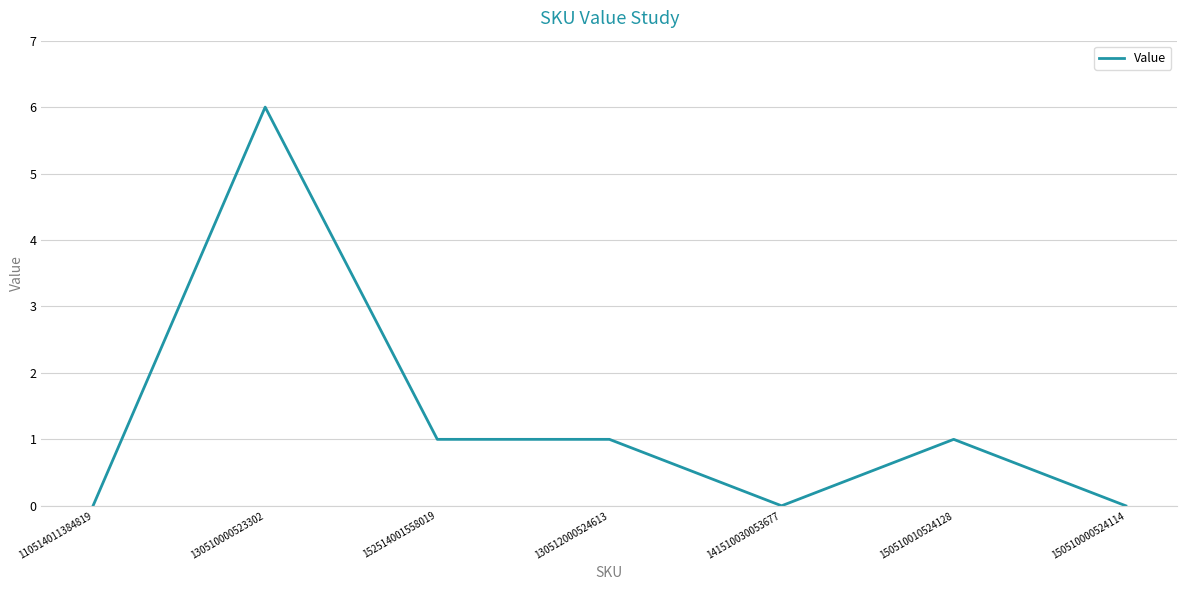

What position from the left is 141510030053677?

5